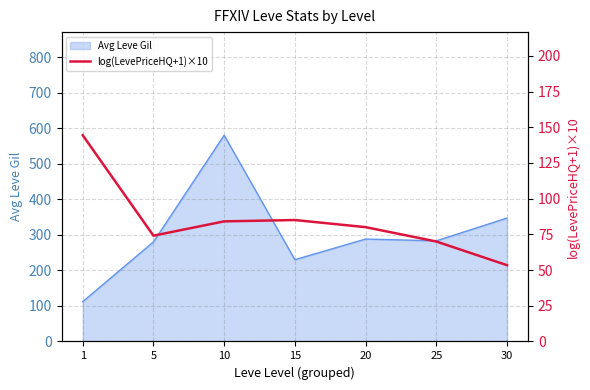

Is it true that the value at 10 is 29.4?

False